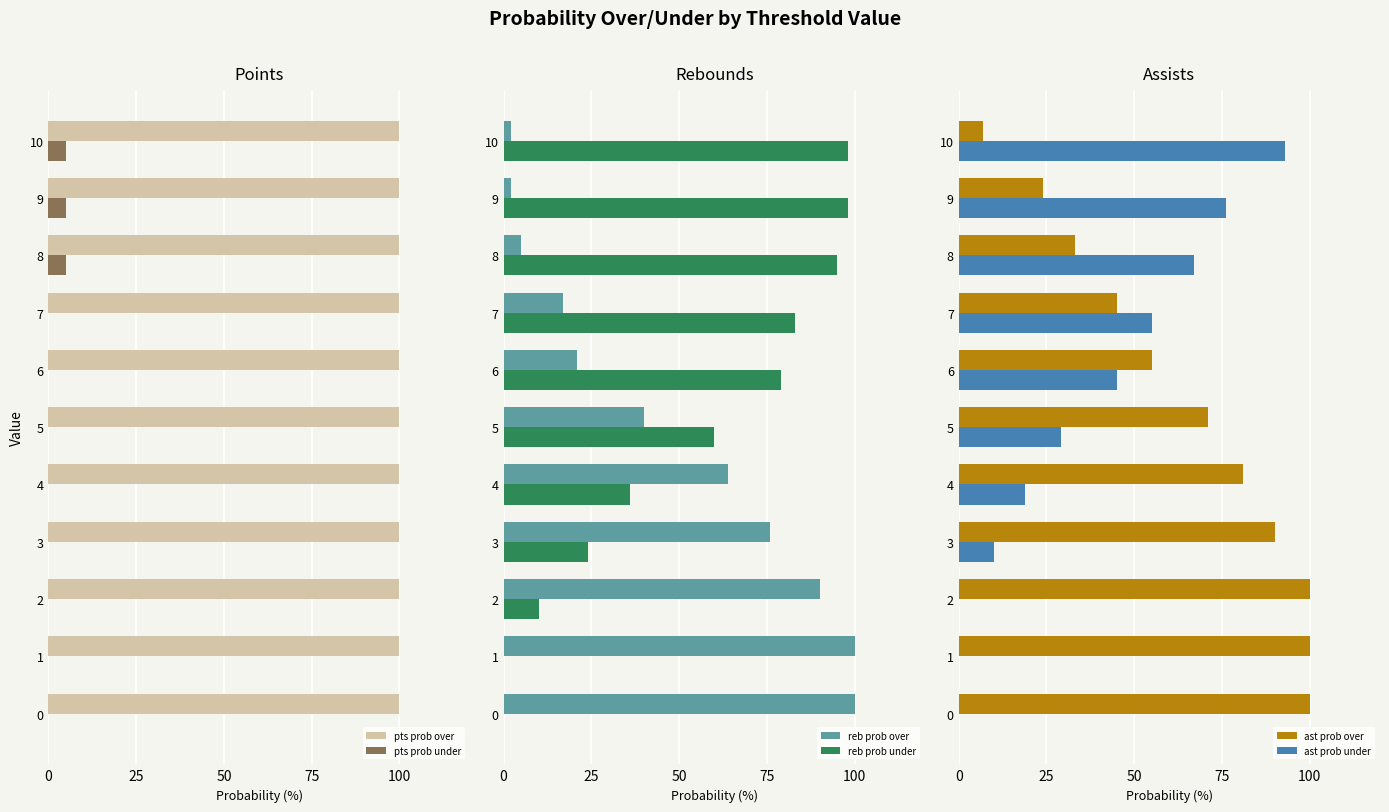

The value of pts prob over at 8 is 134. True or false?

False